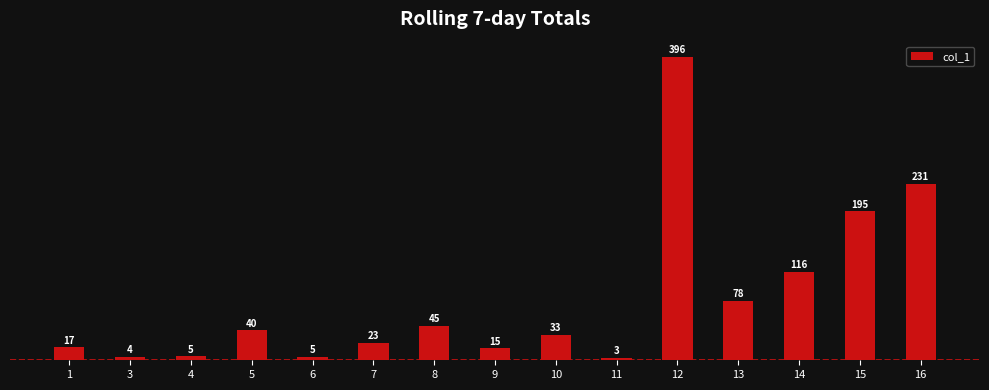

At which category does the chart reach its peak across all series?

12